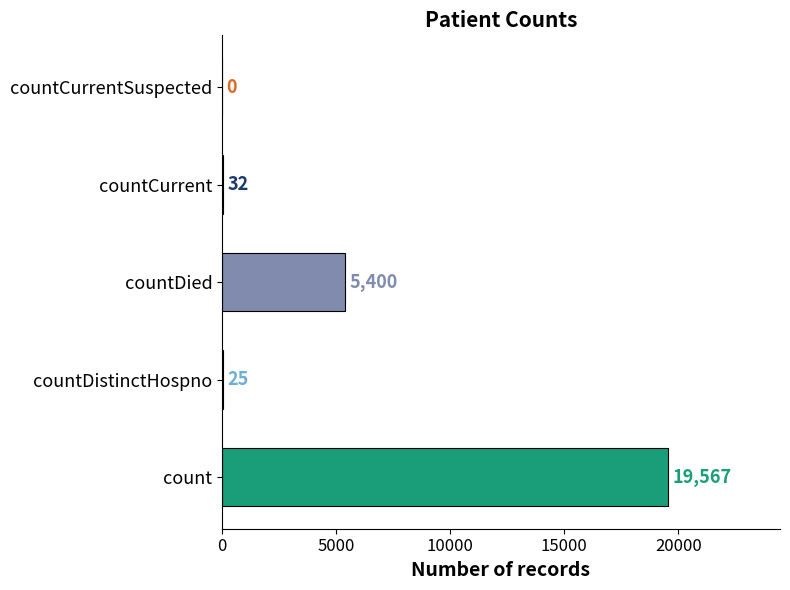

What is the change in value from count to countCurrent?

-19535